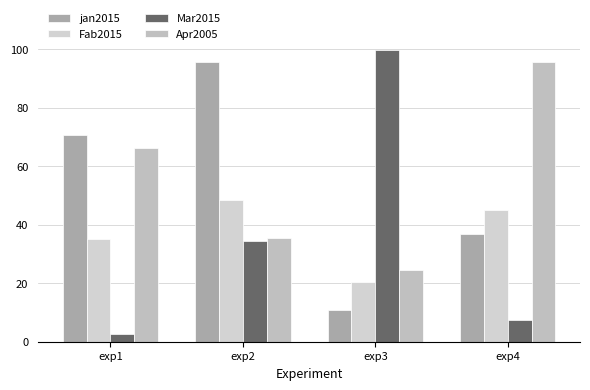

List the series in order of their peak value, lowest first.

Fab2015, jan2015, Apr2005, Mar2015